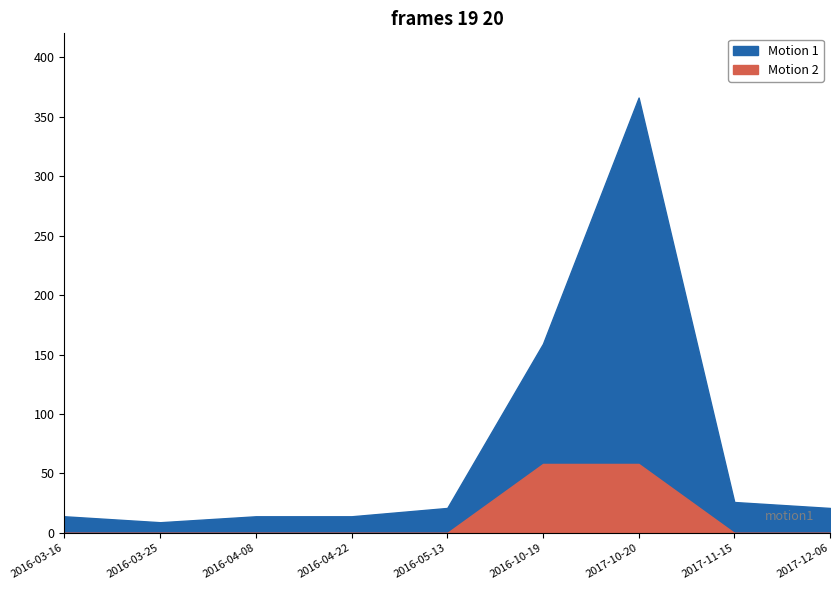

What is the ratio of the value at 2017-11-15 to the value at 2016-04-22?

1.9